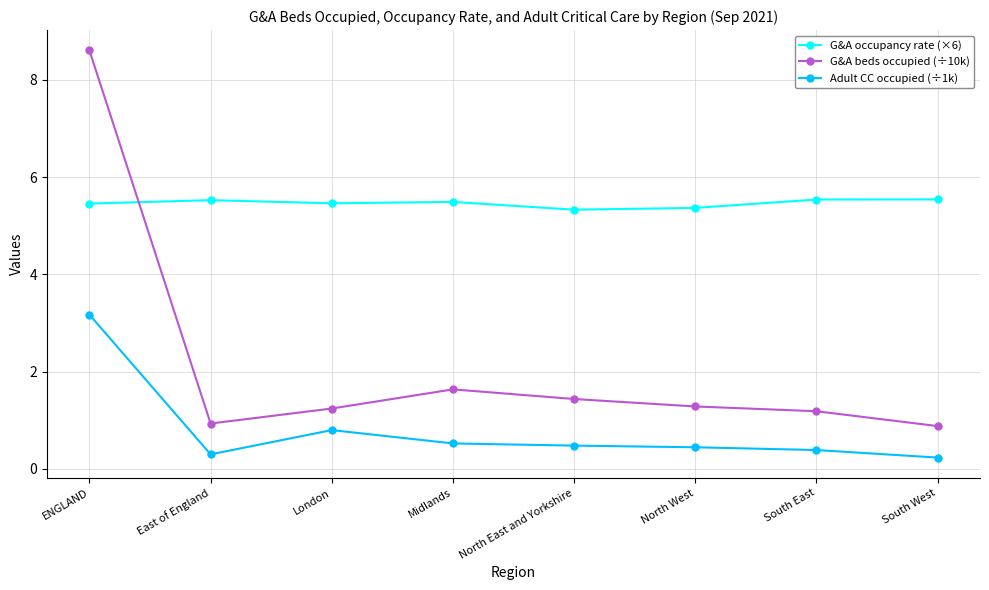

What are all the series names shown in the legend?

G&A occupancy rate (×6), G&A beds occupied (÷10k), Adult CC occupied (÷1k)